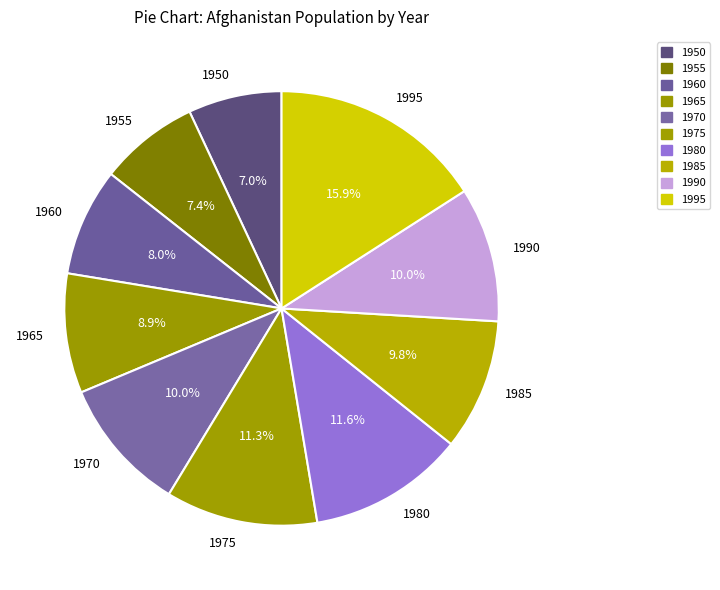

Does any single category account for the majority?

No